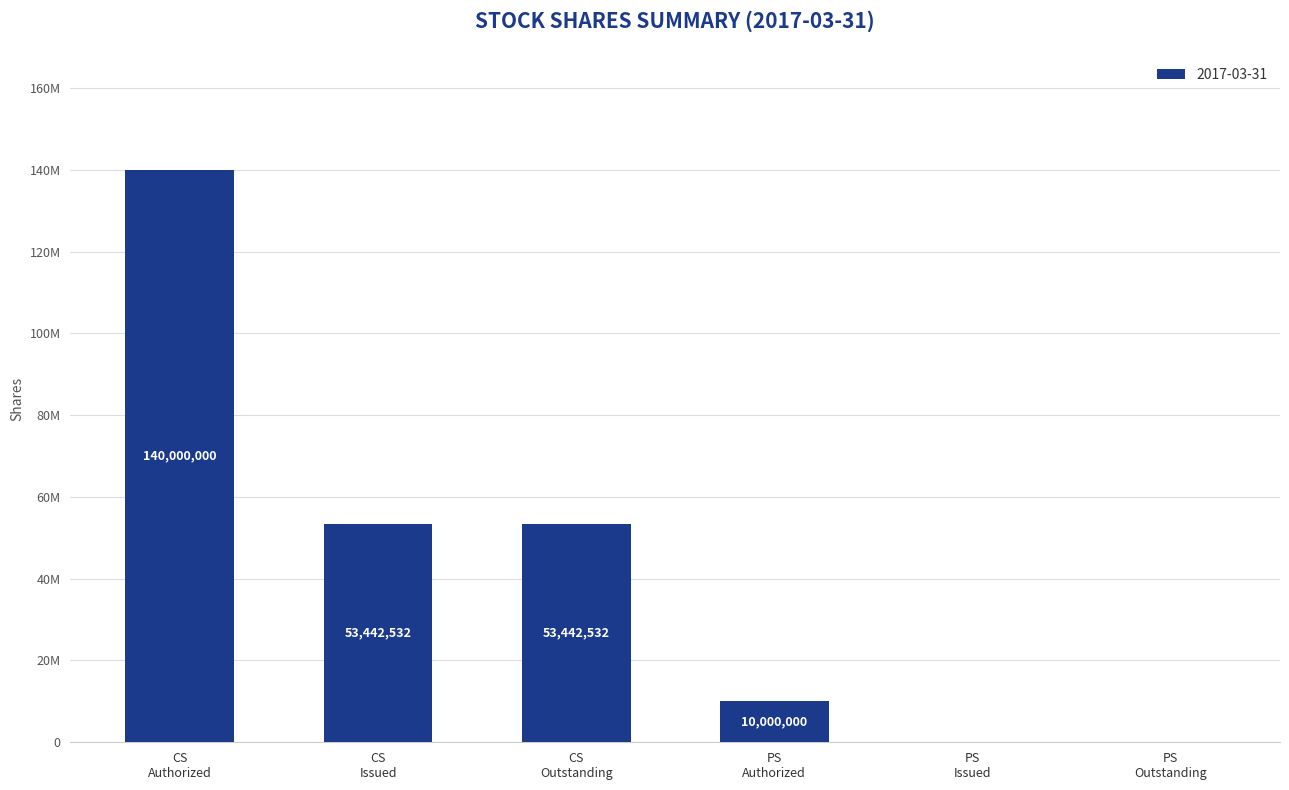

Where does the data first go above 53442532?

CS
Authorized